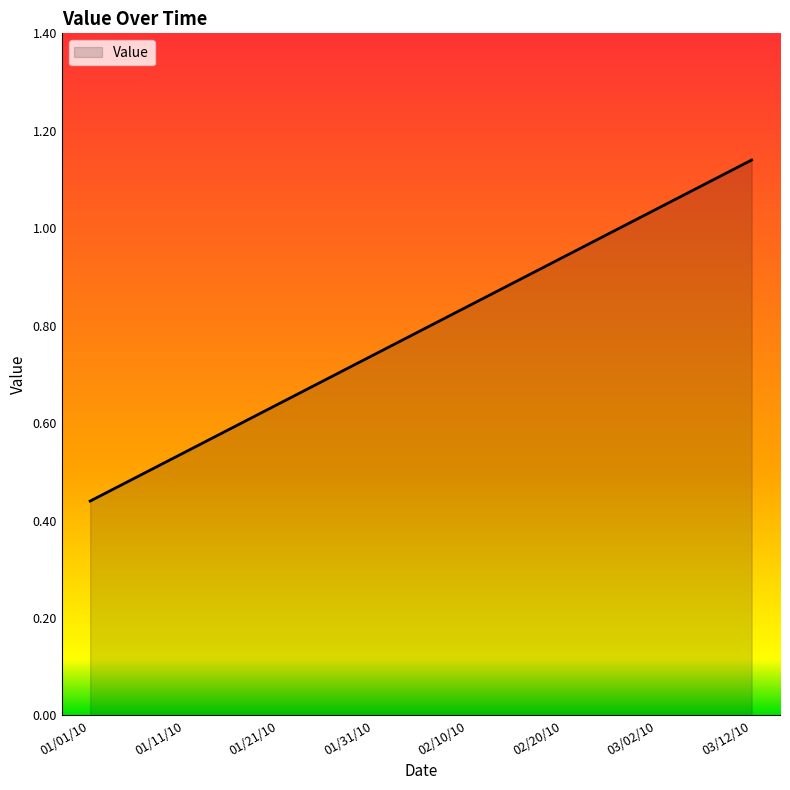

What is the sum of all values?

6.3